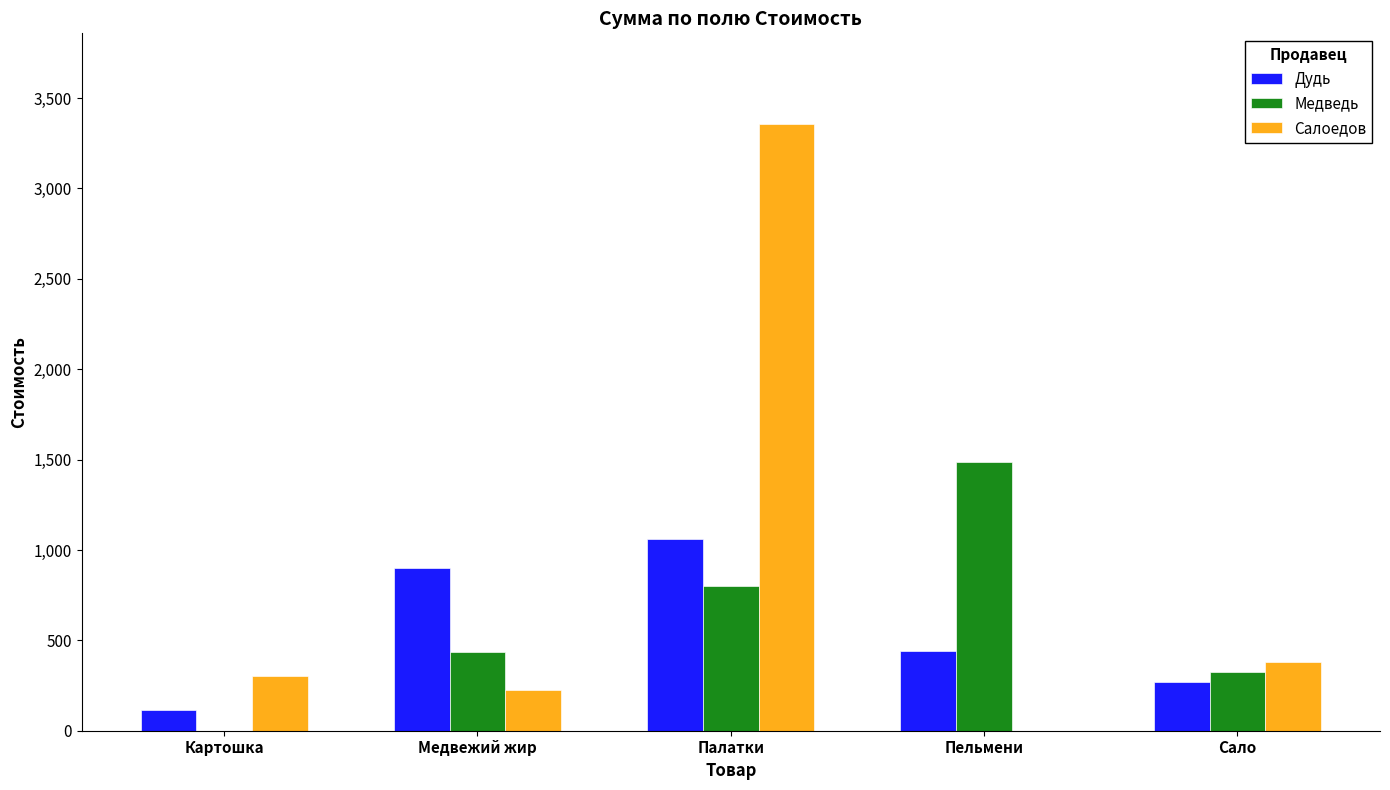

What are all the series names shown in the legend?

Дудь, Медведь, Салоедов